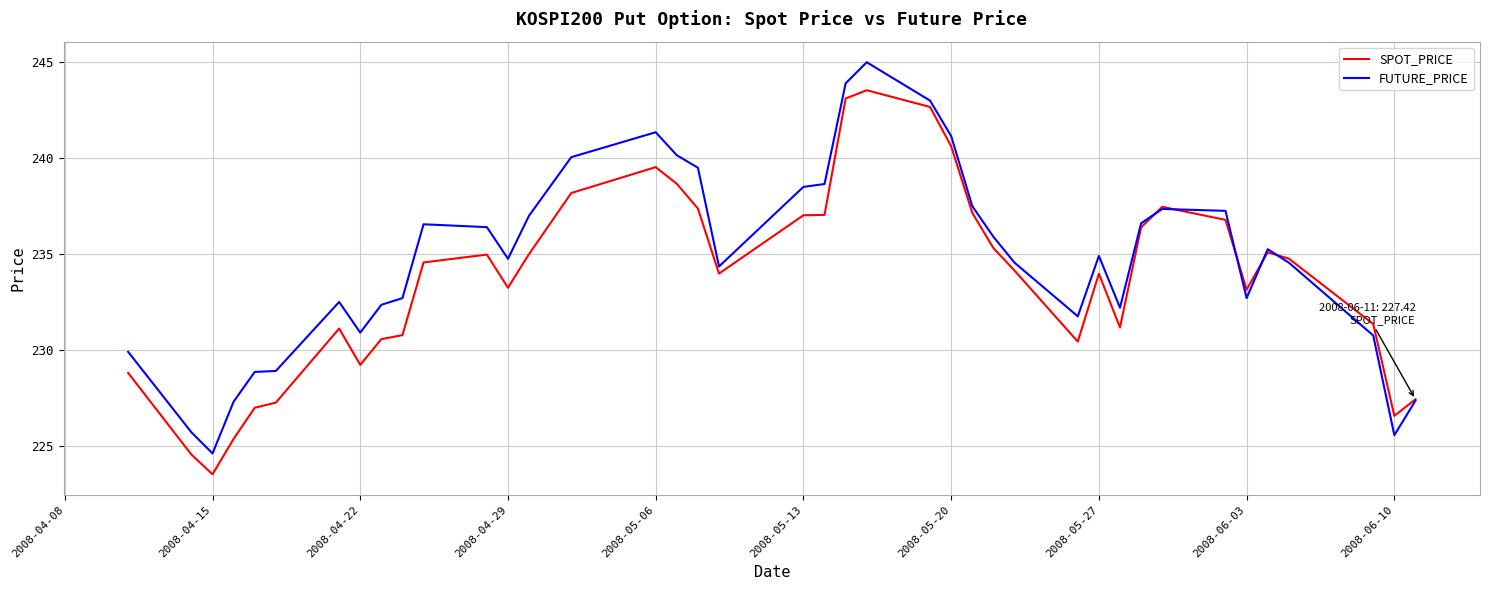

List the series in order of their overall mean, lowest first.

SPOT_PRICE, FUTURE_PRICE